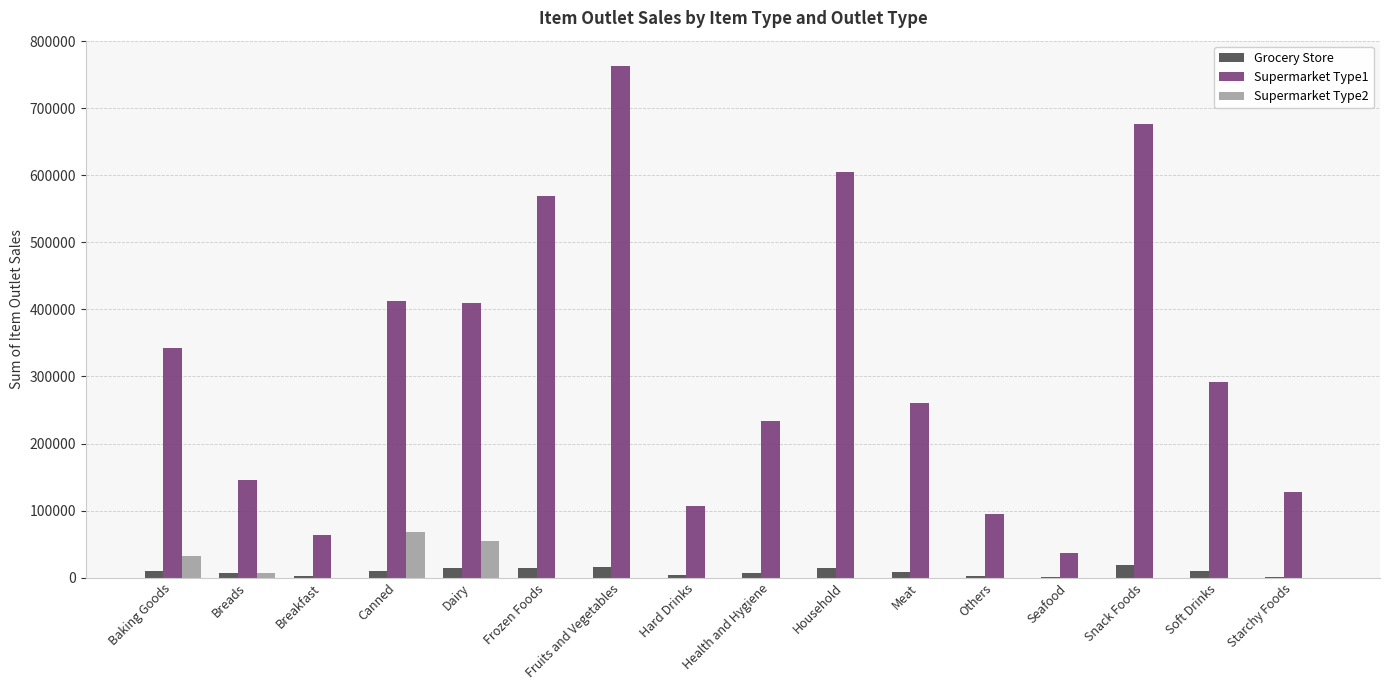

What is the approximate value of Supermarket Type1 at Health and Hygiene?

233498.7